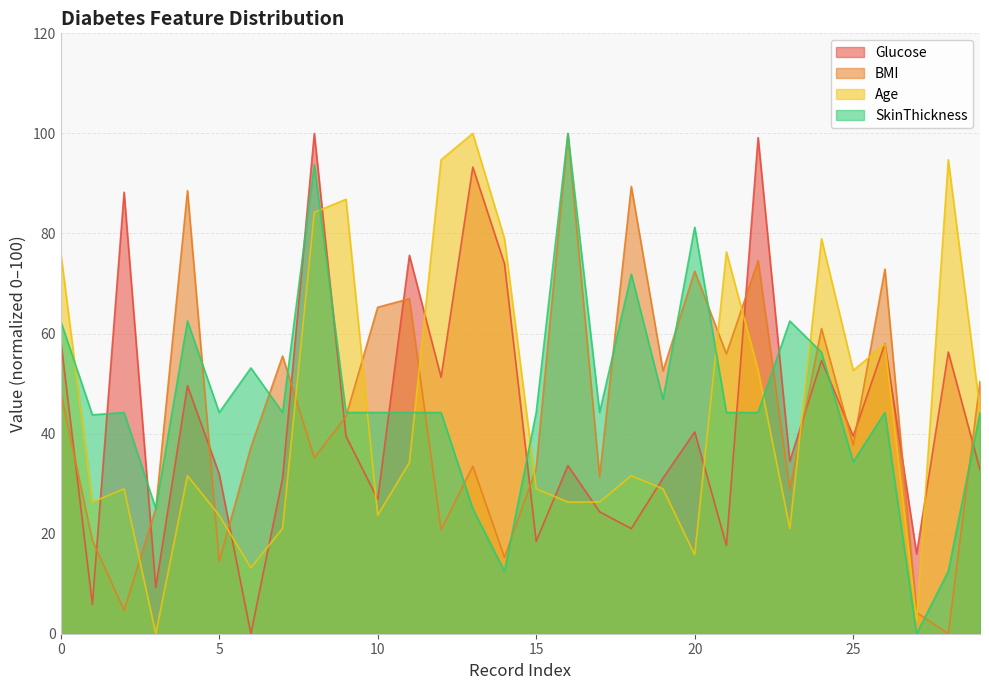

At which label does BMI reach its minimum?

28